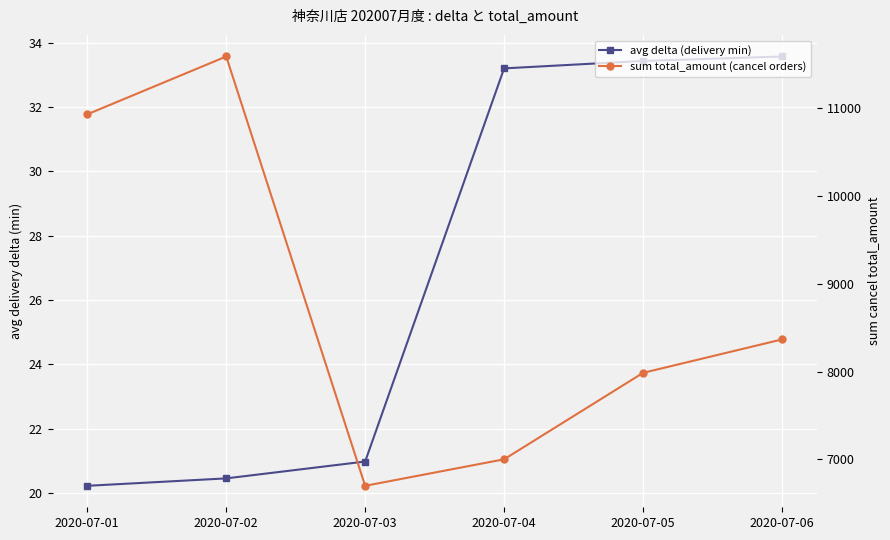

At how many categories does at least one series exceed 5373?

6